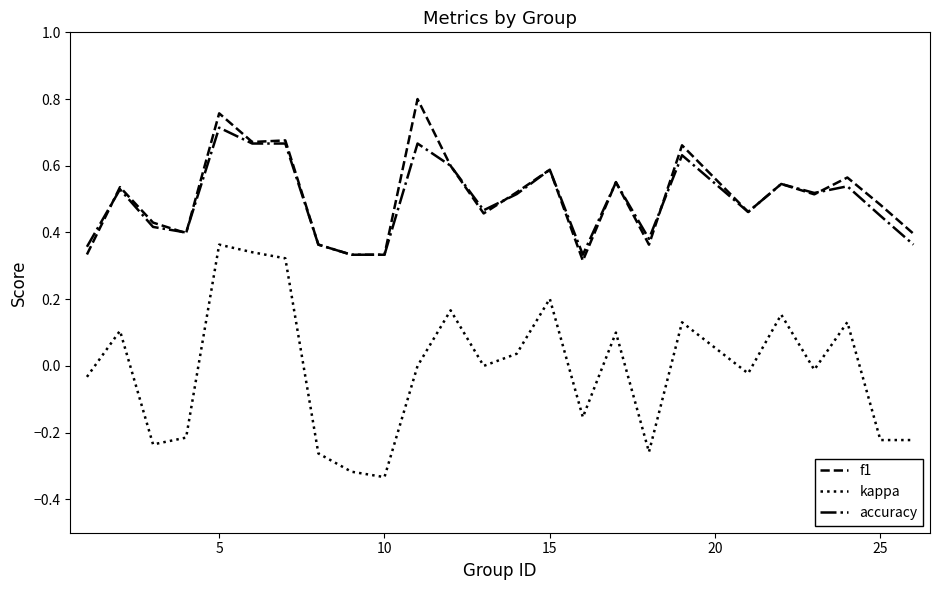

True or false: accuracy and kappa cross at least once.

False